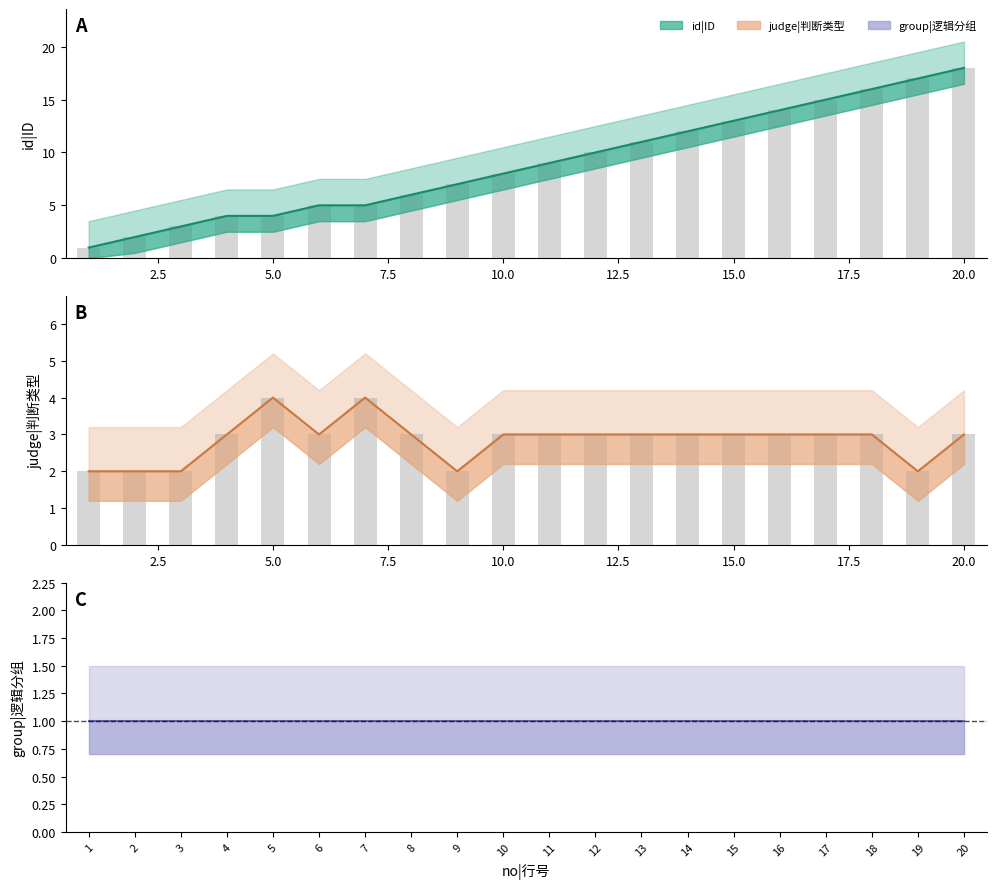

What is the approximate value of id|ID at 19?

17